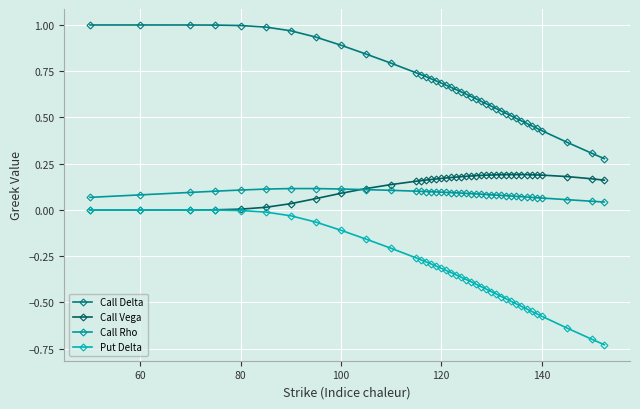

At how many categories does at least one series exceed 0?

40